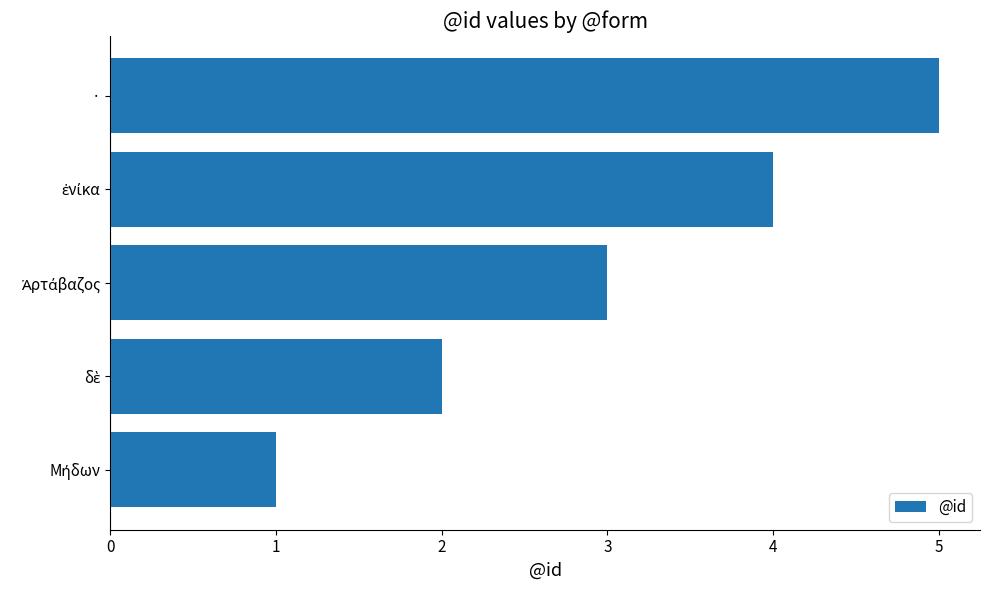

What is the maximum value shown in the chart?

5